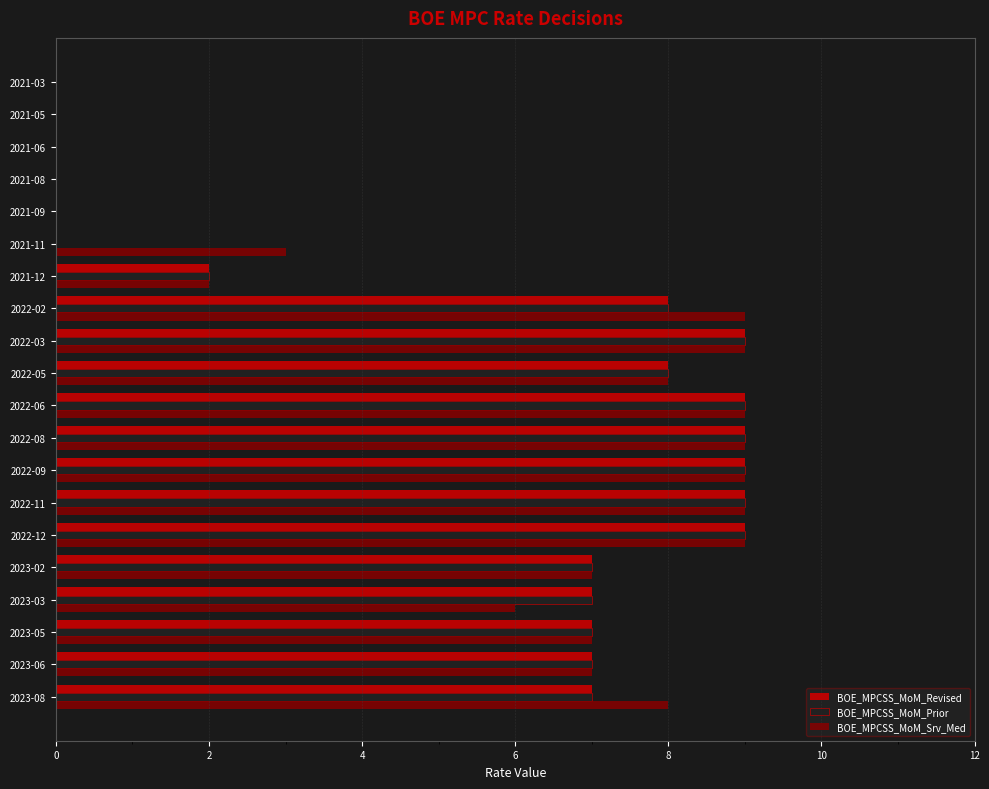

What is the maximum value shown in the chart?

9